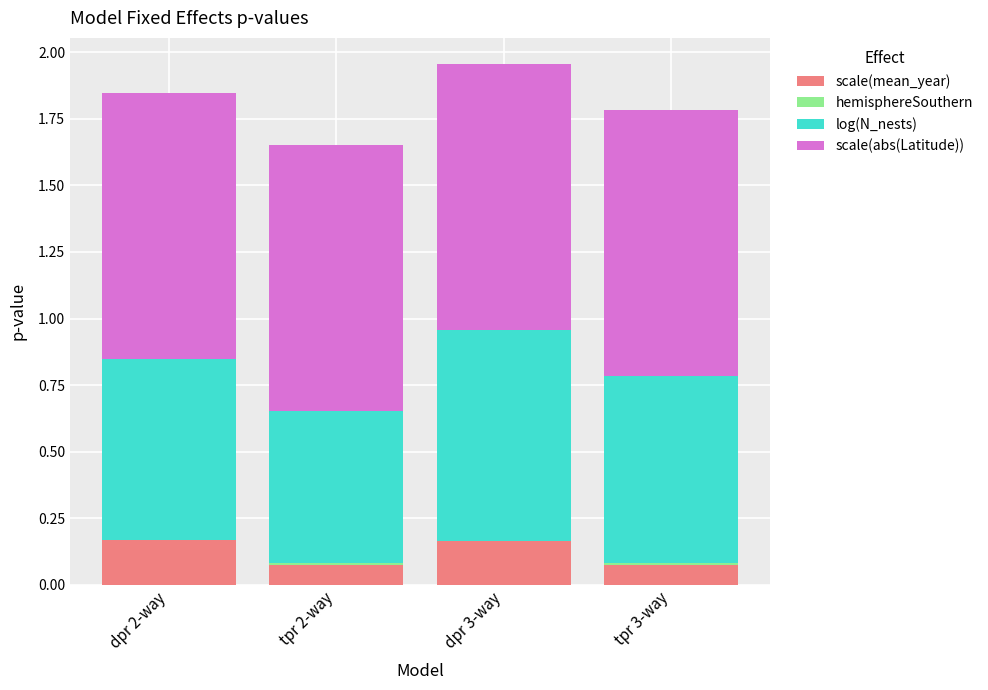

What is the total value across all series at dpr 3-way?

2.0